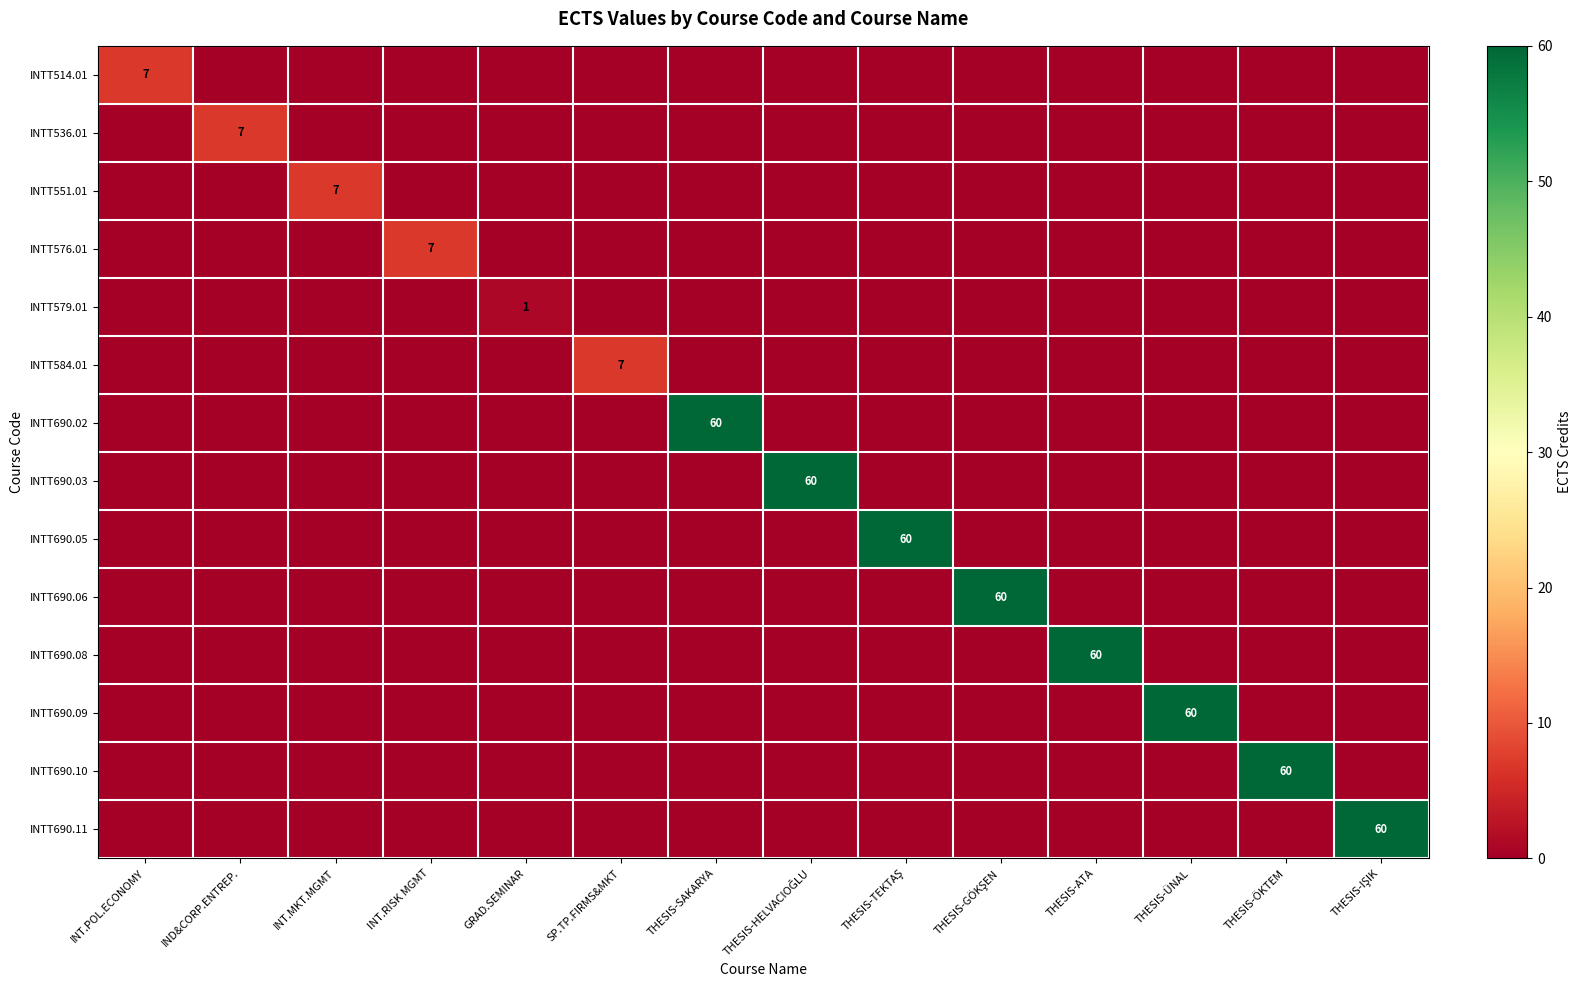

How many data points does each series have?

14